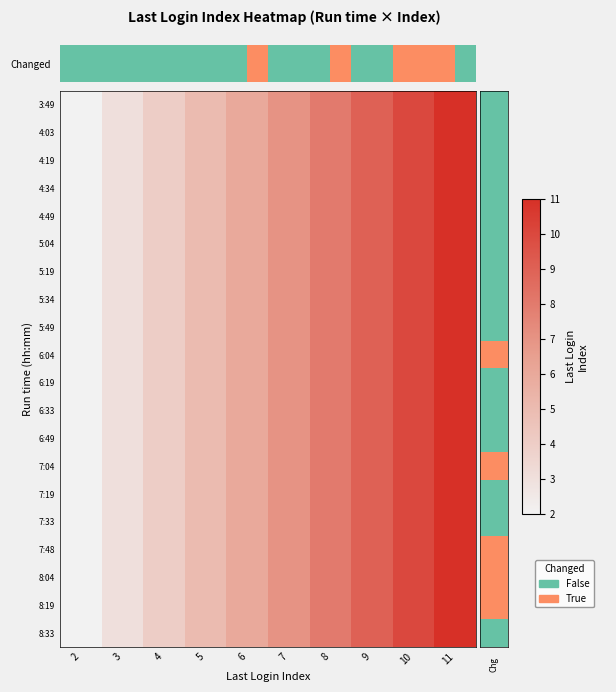

What is the smallest value displayed?

2